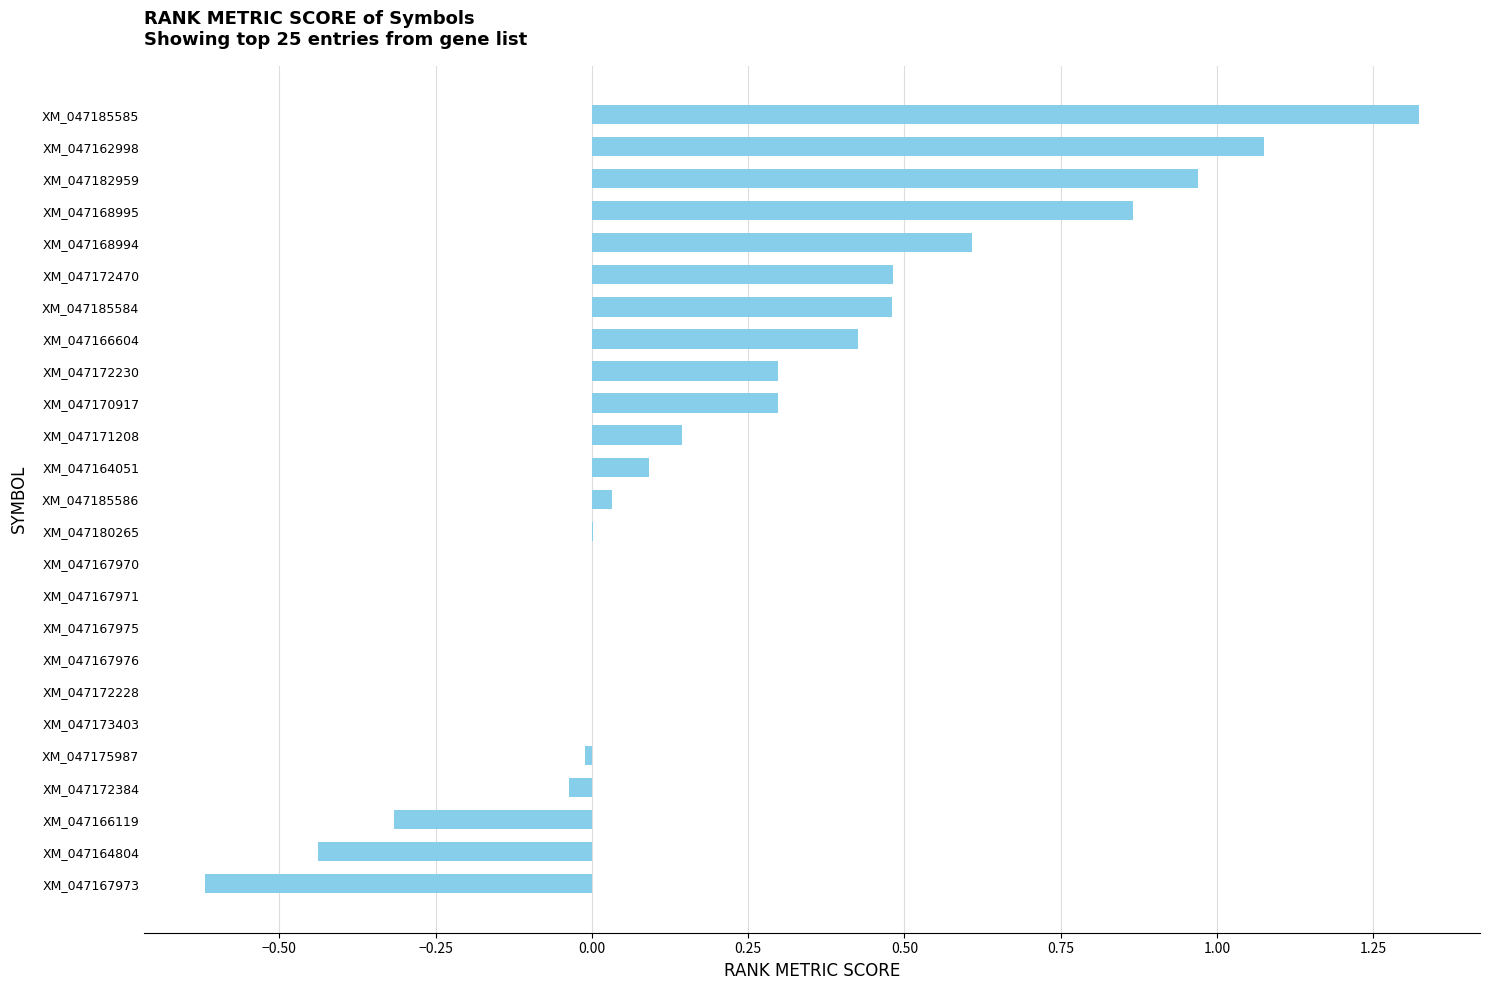

What is the sum of all values?

5.7